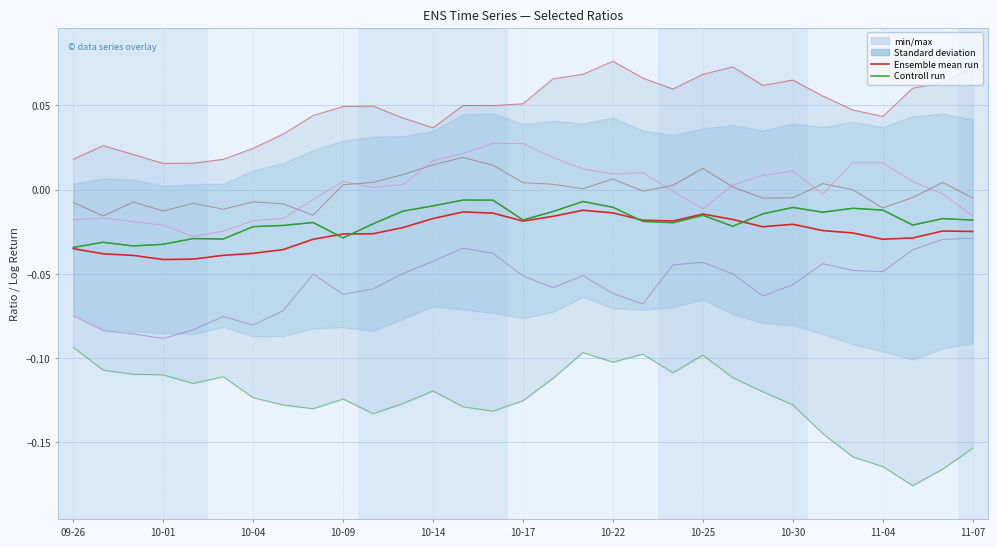

How many categories are shown in the chart?

31